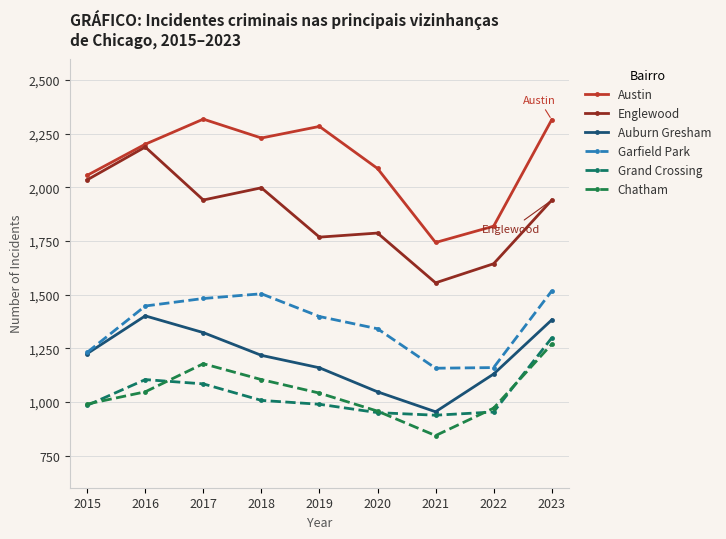

At which label does Garfield Park first exceed 1398?

2016